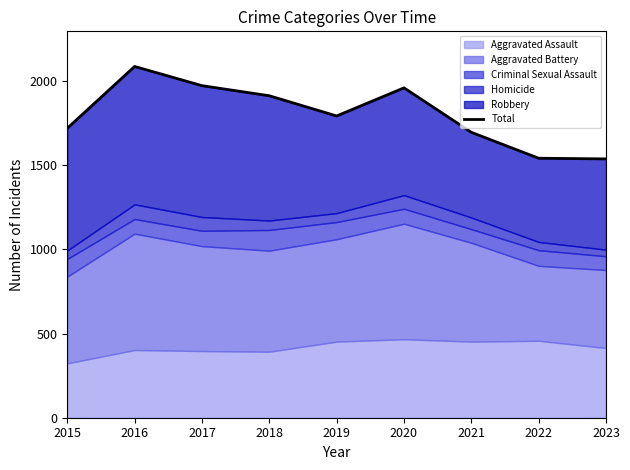

The chart shows a value of 1719 at 2015. True or false?

True